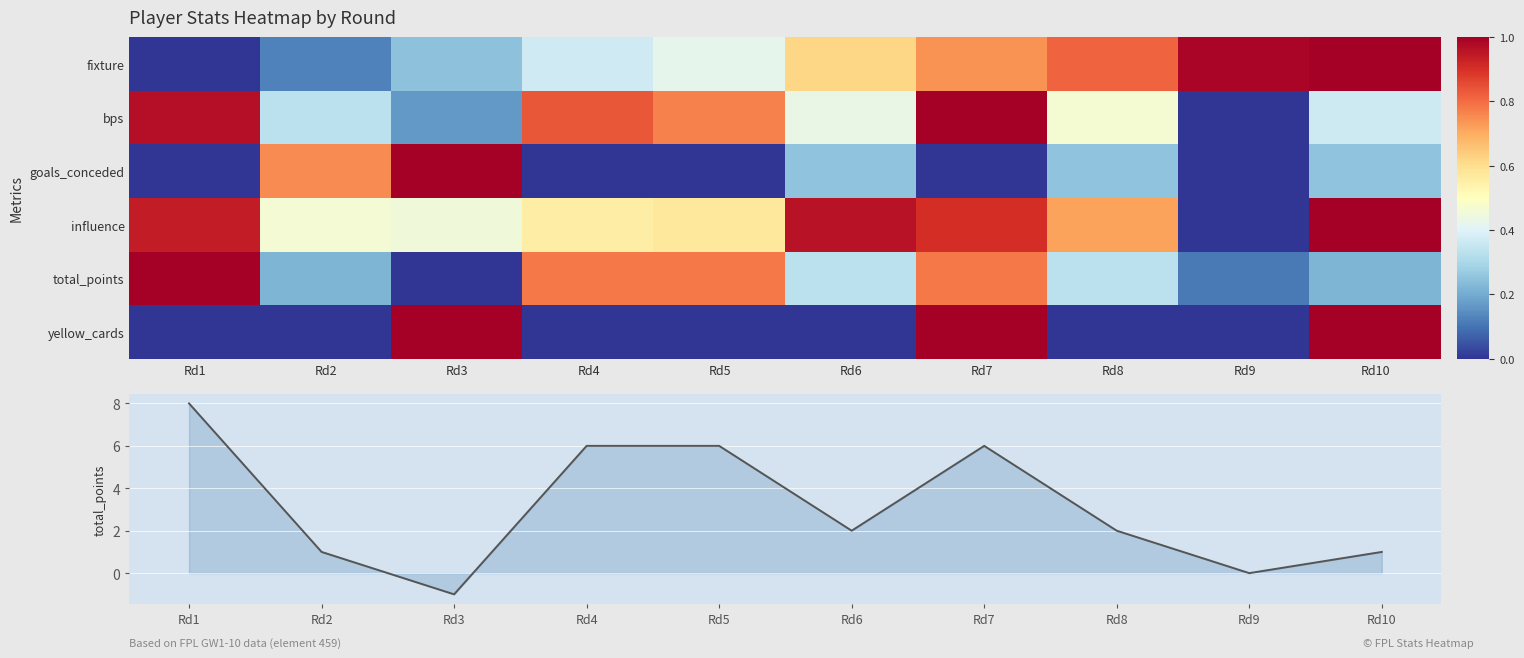

Which series has the widest spread of values?

total_points